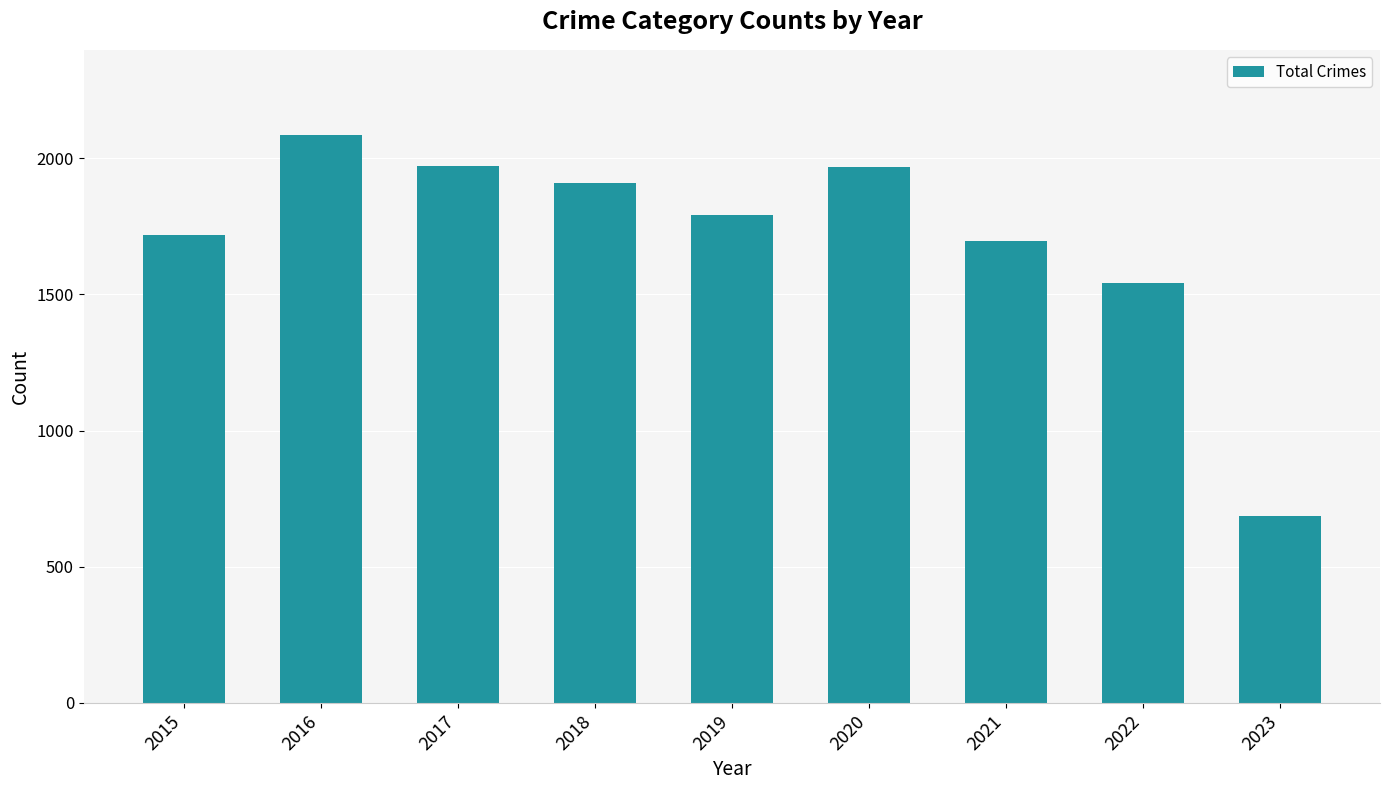

What is the difference between the second highest and minimum values?

1284